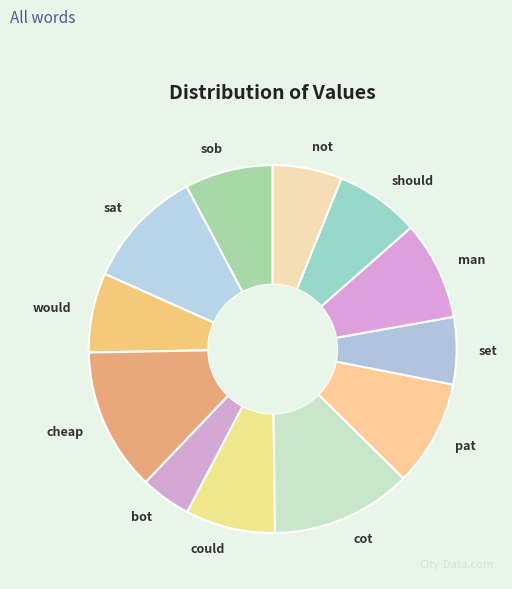

Does not represent more than half of the total?

No